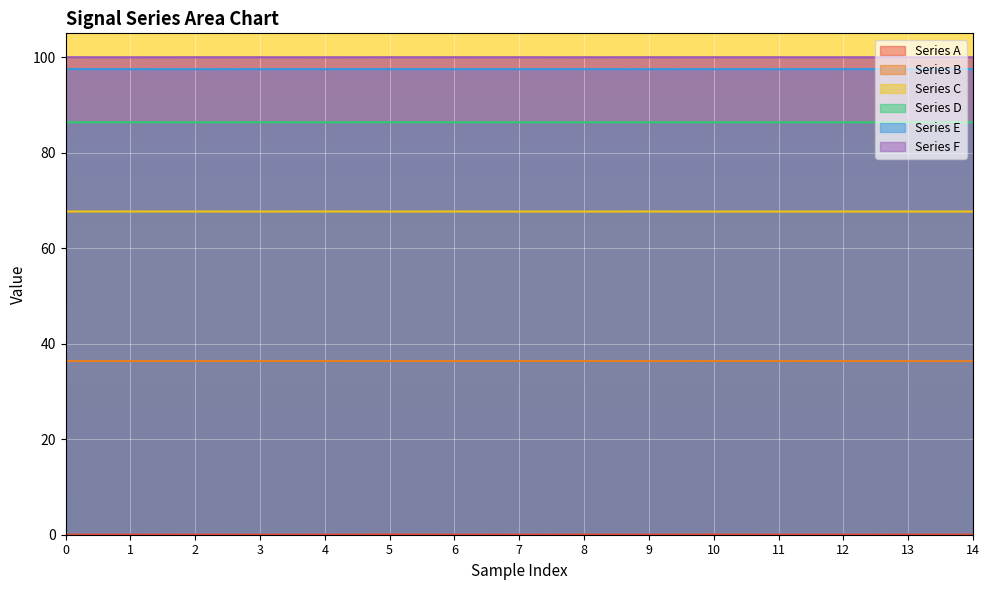

Reading left to right, what are all the values shown in this chart?

Series A: 0.0	0.0	0.0	0.0	0.0	0.0	0.0	0.0	0.0	0.0	0.0	0.0	0.0	0.0	0.0
Series B: 36.4	36.4	36.4	36.4	36.4	36.4	36.4	36.4	36.4	36.4	36.4	36.4	36.4	36.4	36.4
Series C: 67.7	67.7	67.7	67.7	67.7	67.7	67.7	67.7	67.7	67.7	67.7	67.7	67.7	67.7	67.7
Series D: 86.4	86.4	86.4	86.4	86.4	86.4	86.4	86.4	86.4	86.4	86.4	86.4	86.4	86.4	86.4
Series E: 97.5	97.5	97.5	97.5	97.5	97.5	97.5	97.5	97.5	97.5	97.5	97.5	97.5	97.5	97.5
Series F: 100.0	100.0	100.0	100.0	100.0	100.0	100.0	100.0	100.0	100.0	100.0	100.0	100.0	100.0	100.0